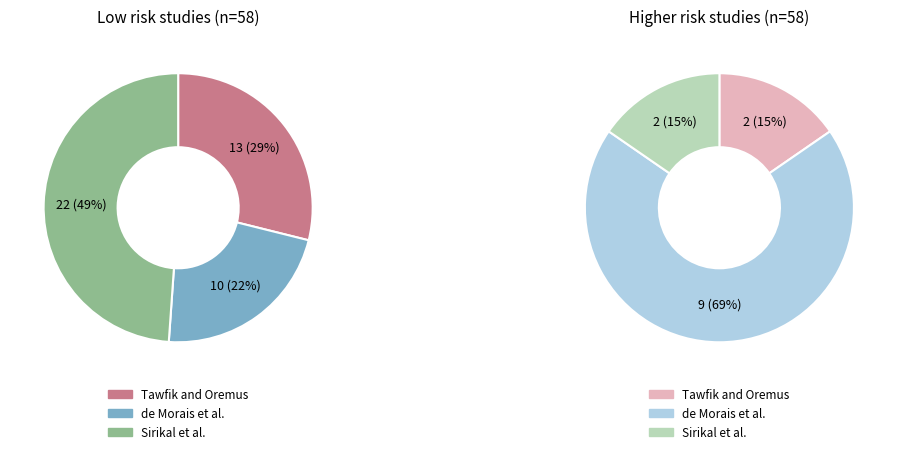

The Sirikal et al. slice represents 41% of the pie. True or false?

True